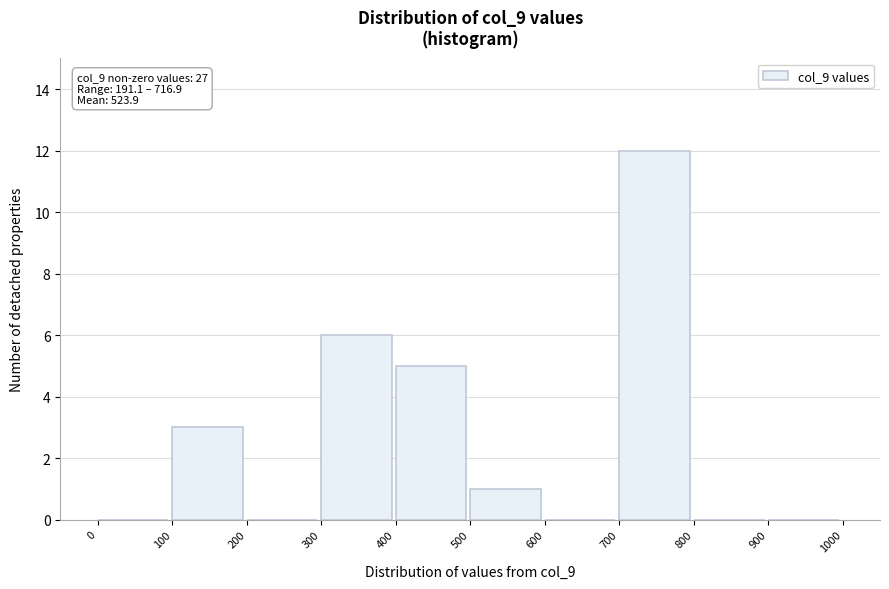

Over which range of the x-axis is the bar tallest?

700 to 800